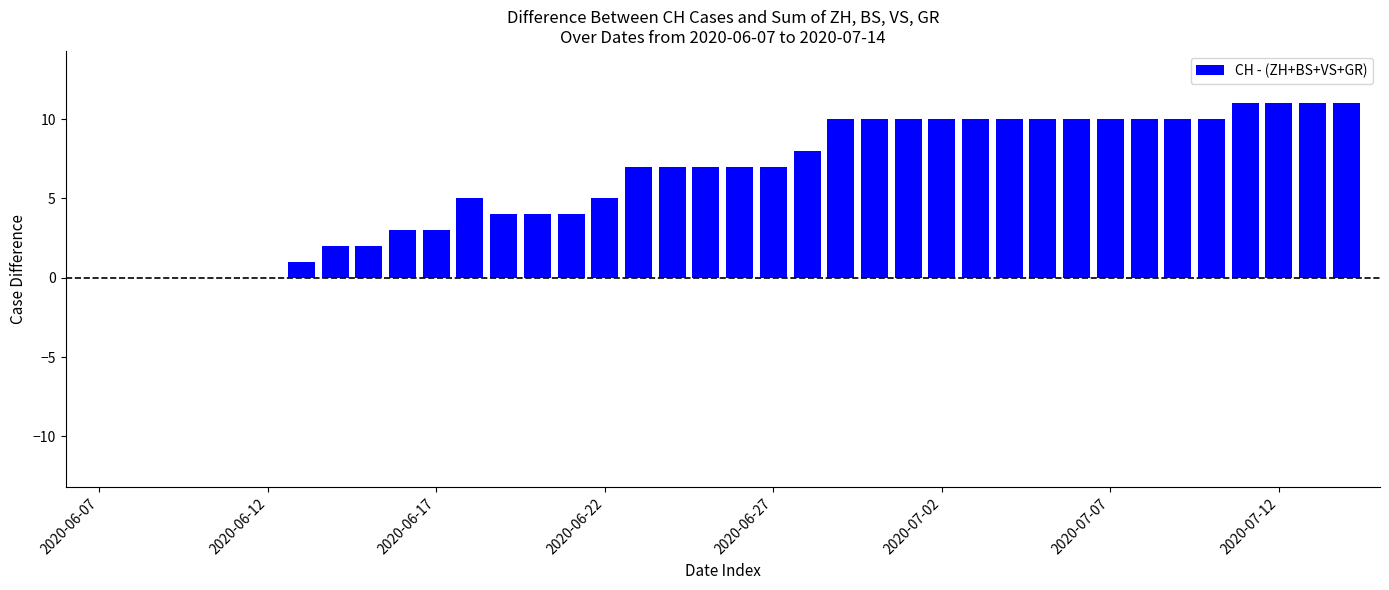

What is the sum of all values?

240